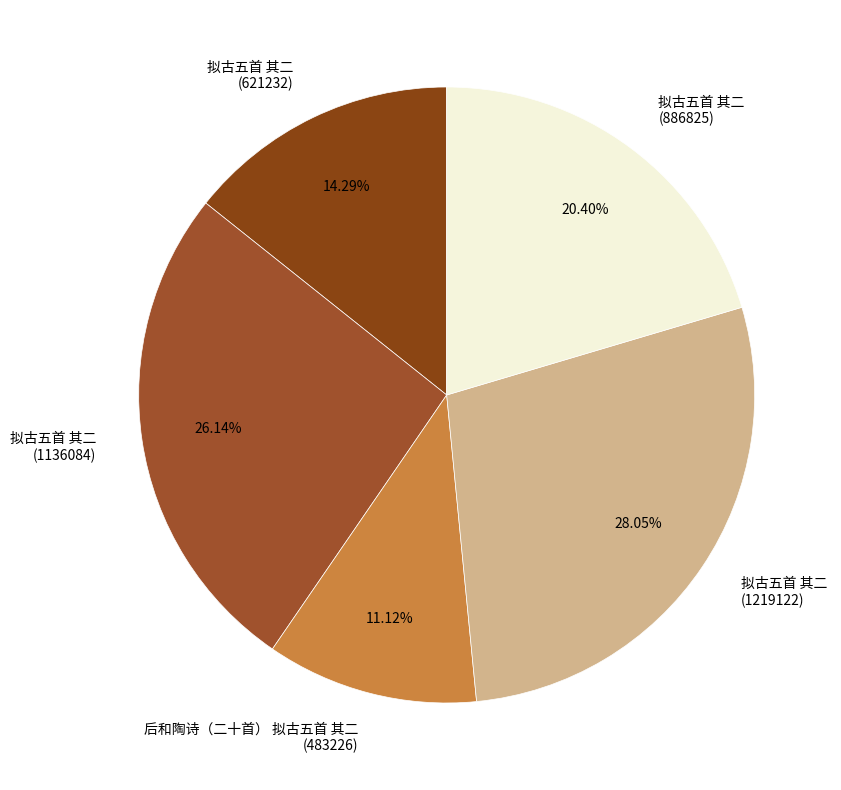

Is there any slice that represents more than half of the pie?

No